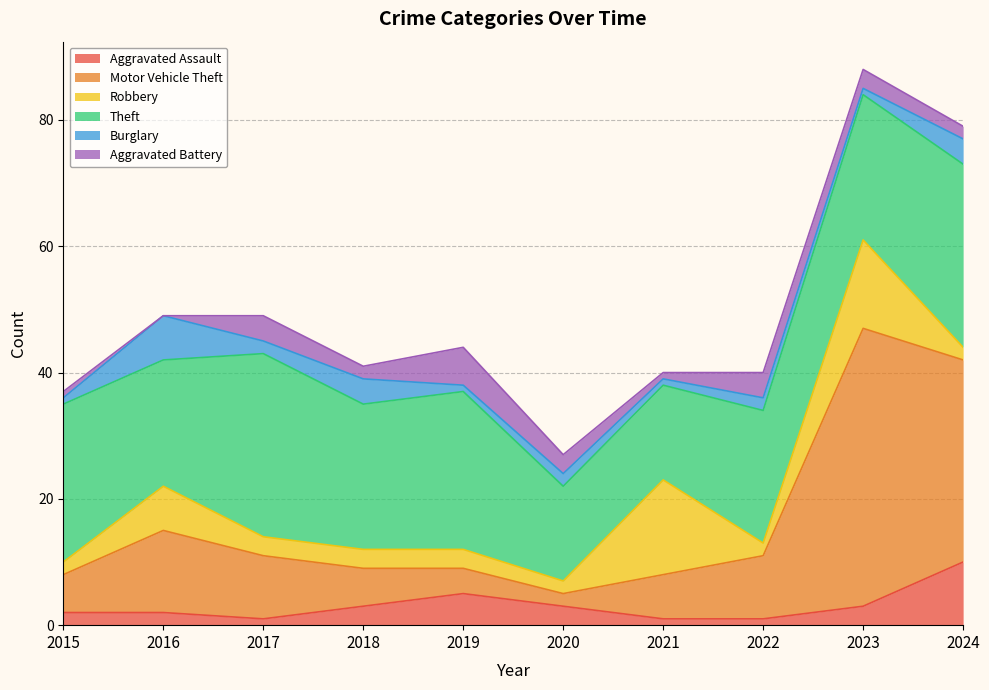

Which category has the highest value across all series?

2023